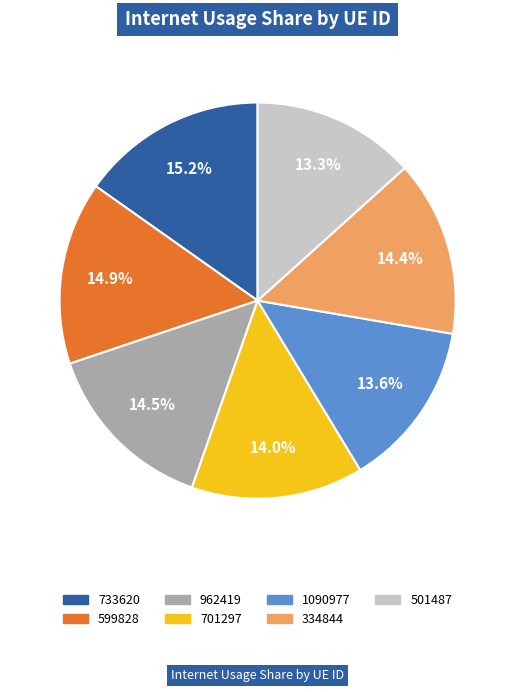

How many slices are in this pie chart?

7